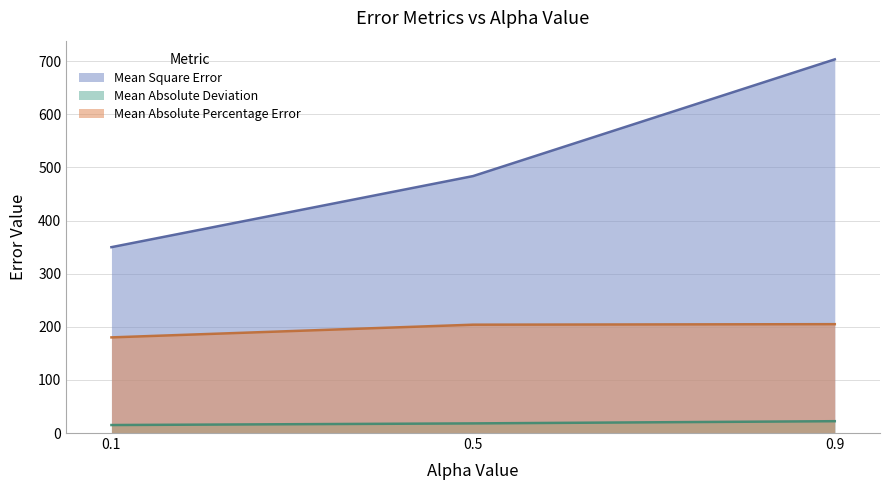

What is the value of the Mean Absolute Percentage Error point at the 2nd from the left?

204.0